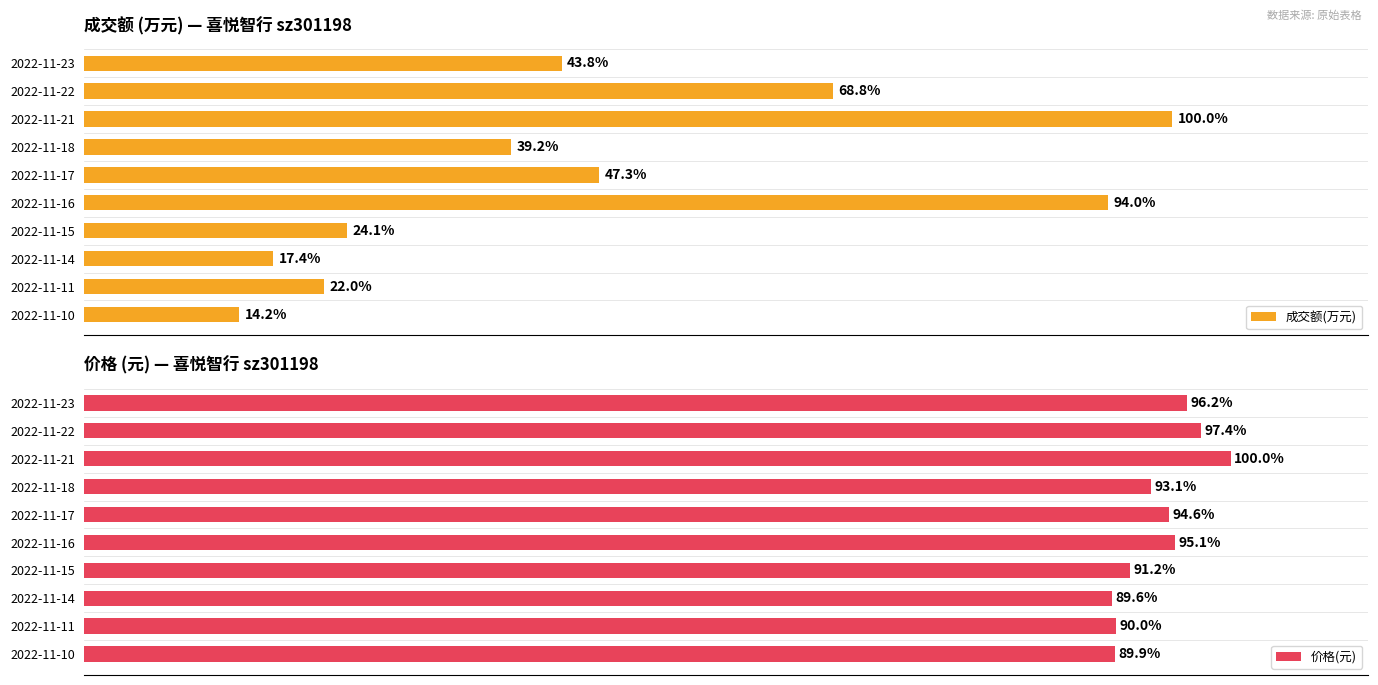

Rank the series by their maximum value, from lowest to highest.

价格(元), 成交额(万元)